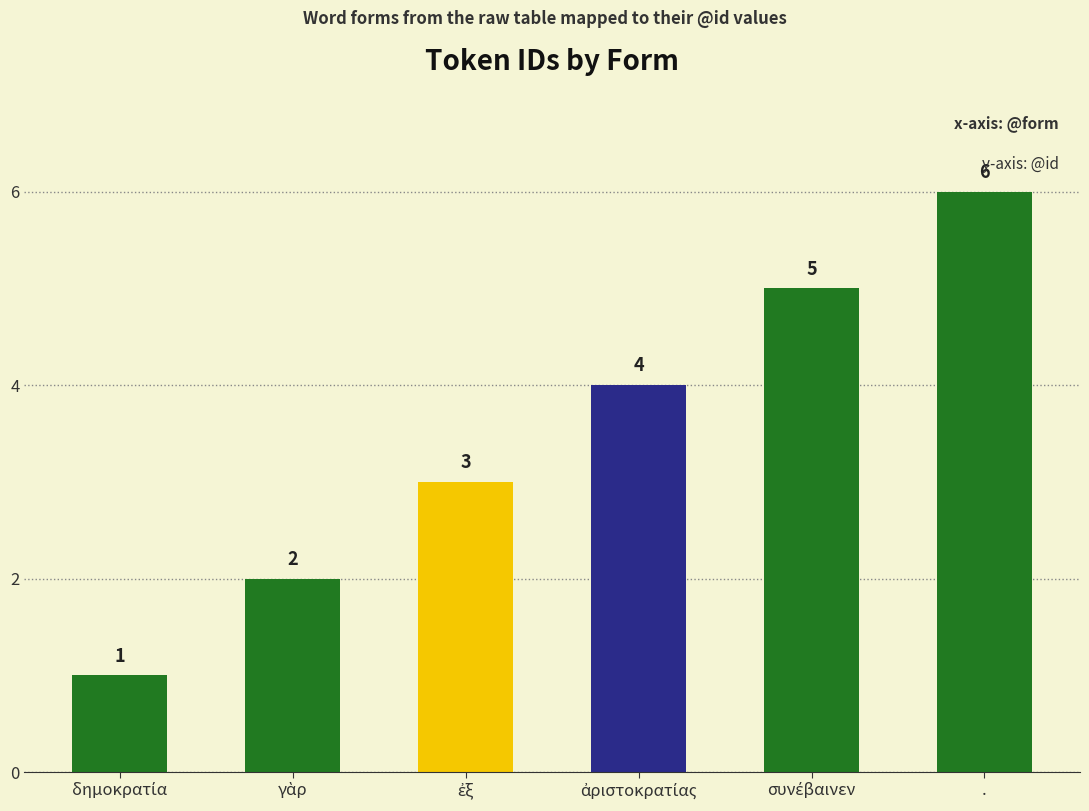

At which category does the chart reach its peak across all series?

.